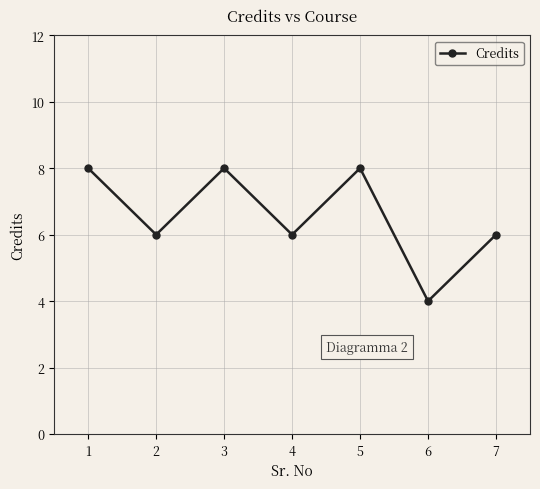

What is the greatest value displayed?

8